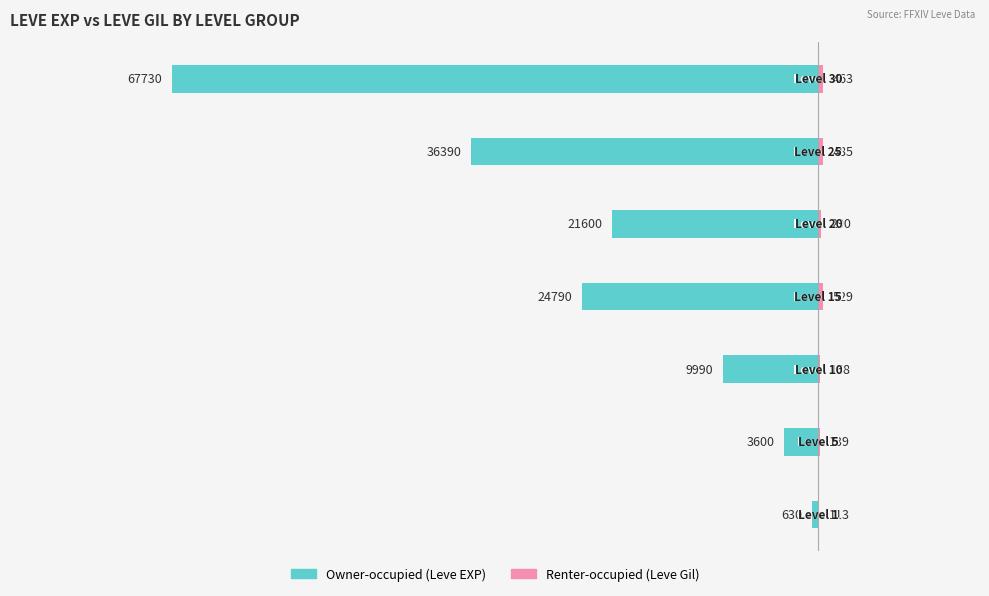

How many data points in Renter-occupied (Leve Gil) are above 290?

3